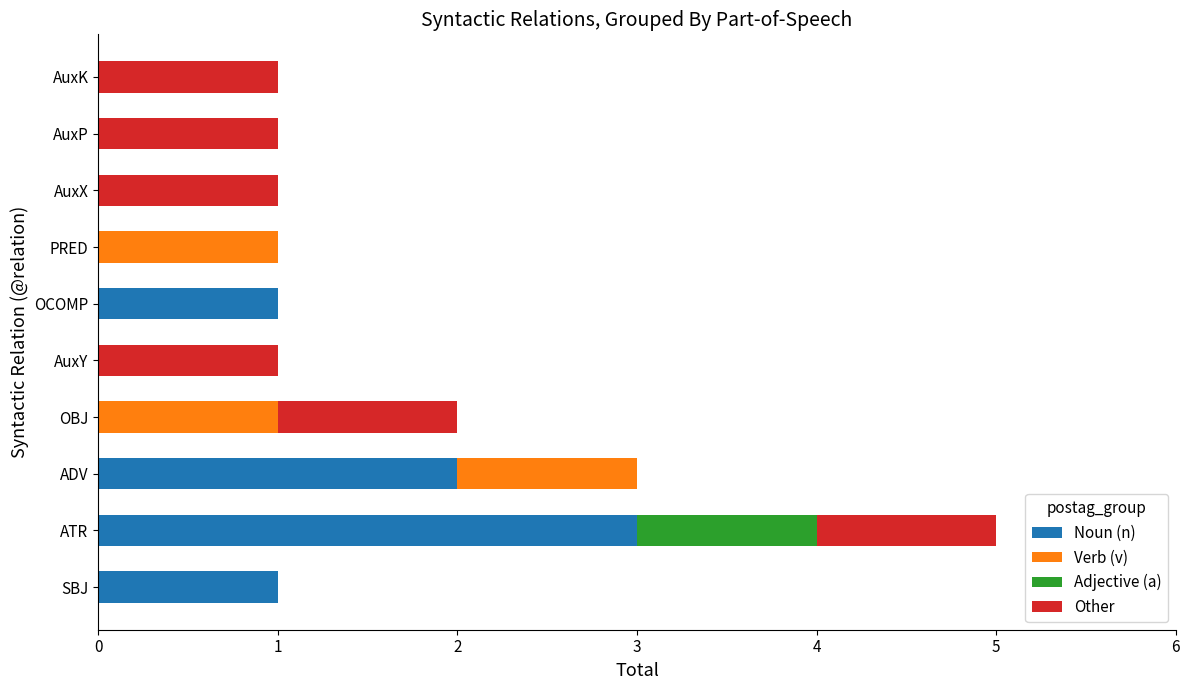

What is the maximum value for Noun (n)?

3